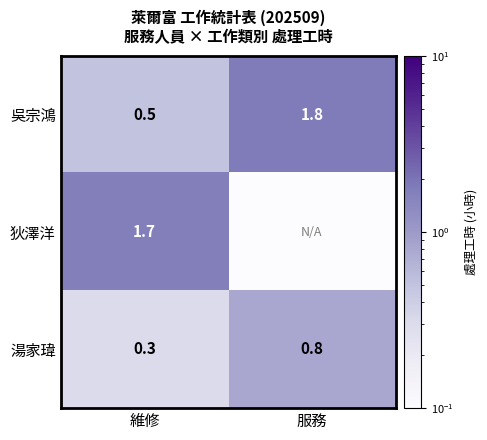

What is the minimum value for 湯家瑋?

0.3